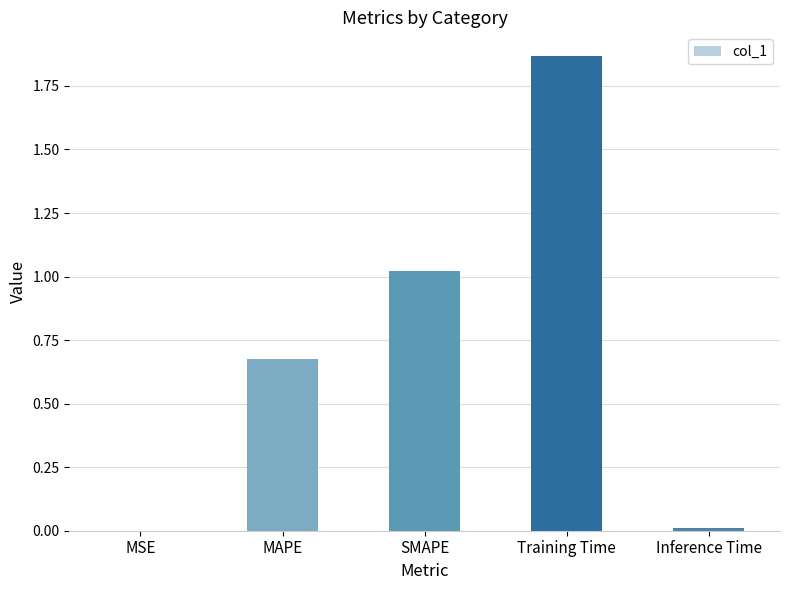

What is the sum of all values?

3.6